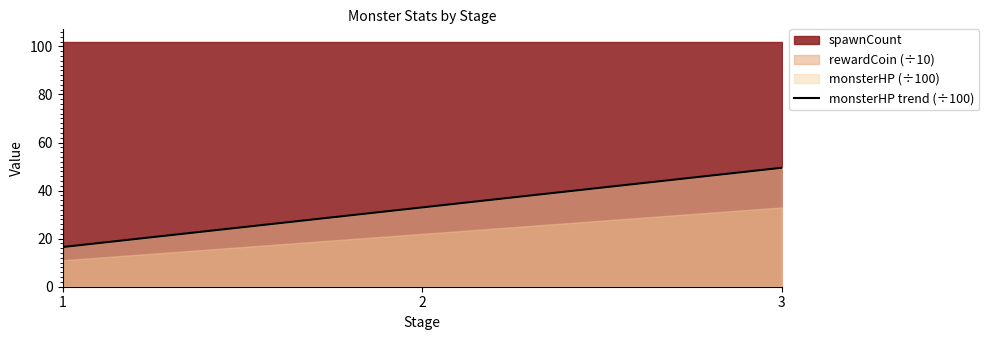

How many lines are shown in the chart?

1